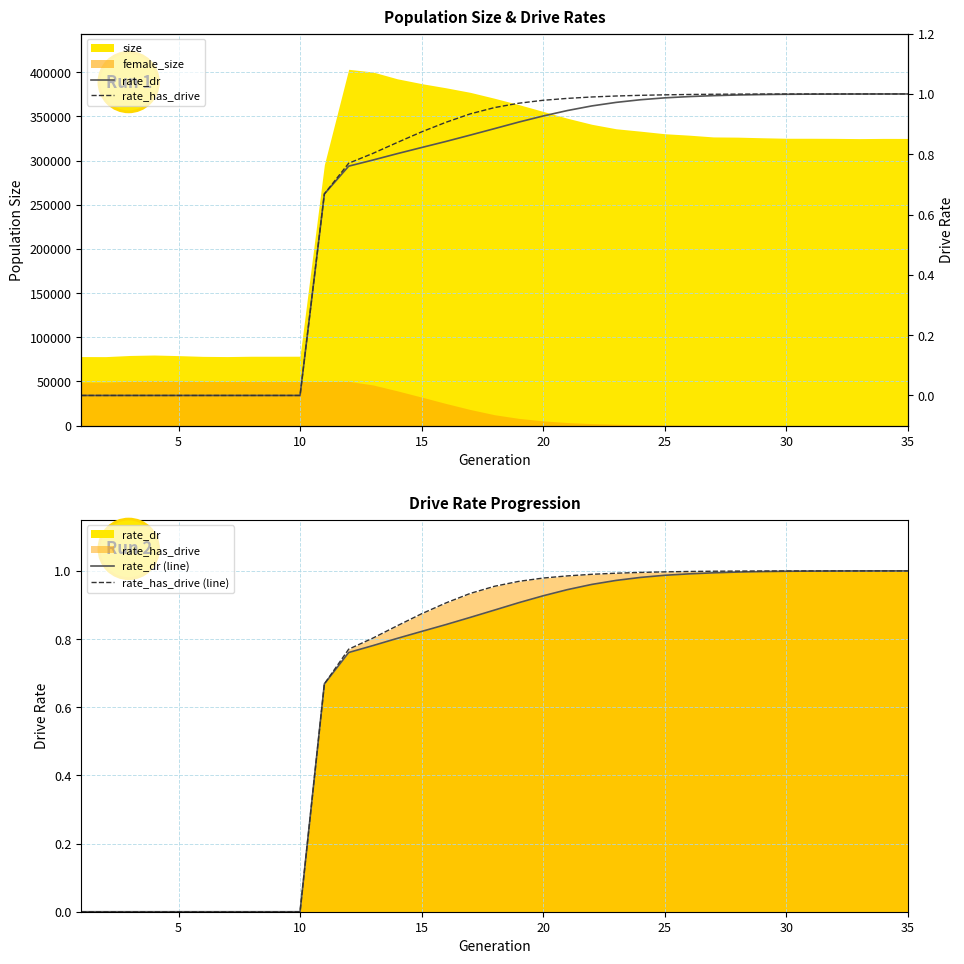

What is the value of the rate_has_drive point at the 13th from the left?

0.8